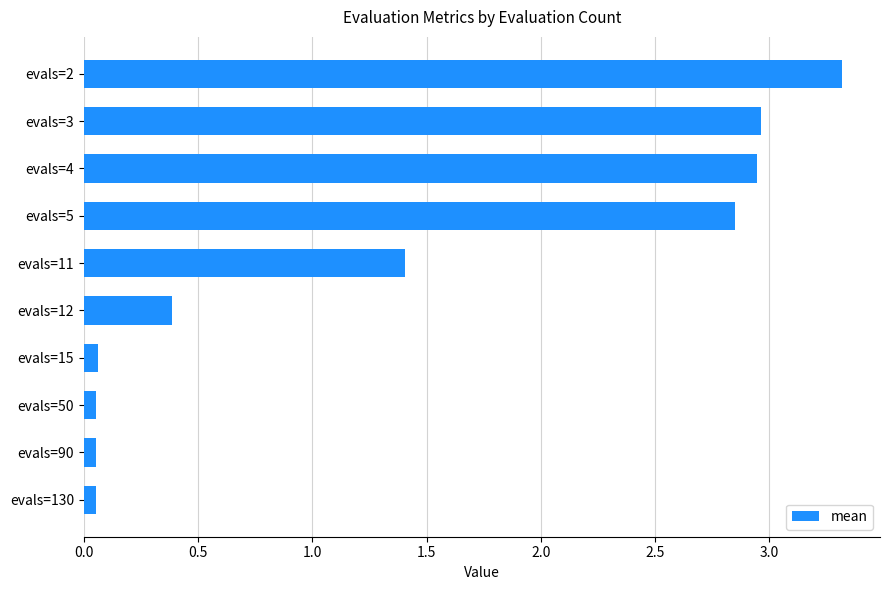

What is the average value?

1.4